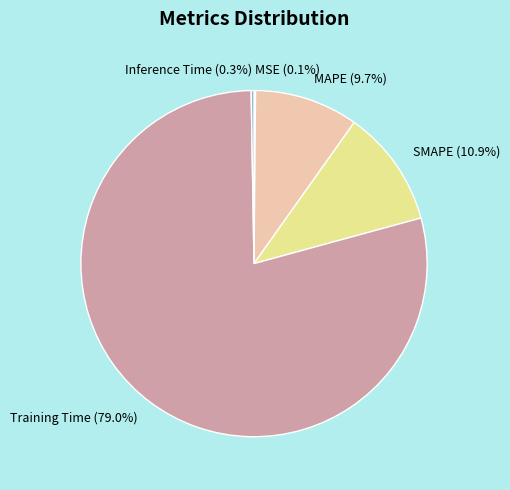

Which slice represents more than half of the pie?

Training Time